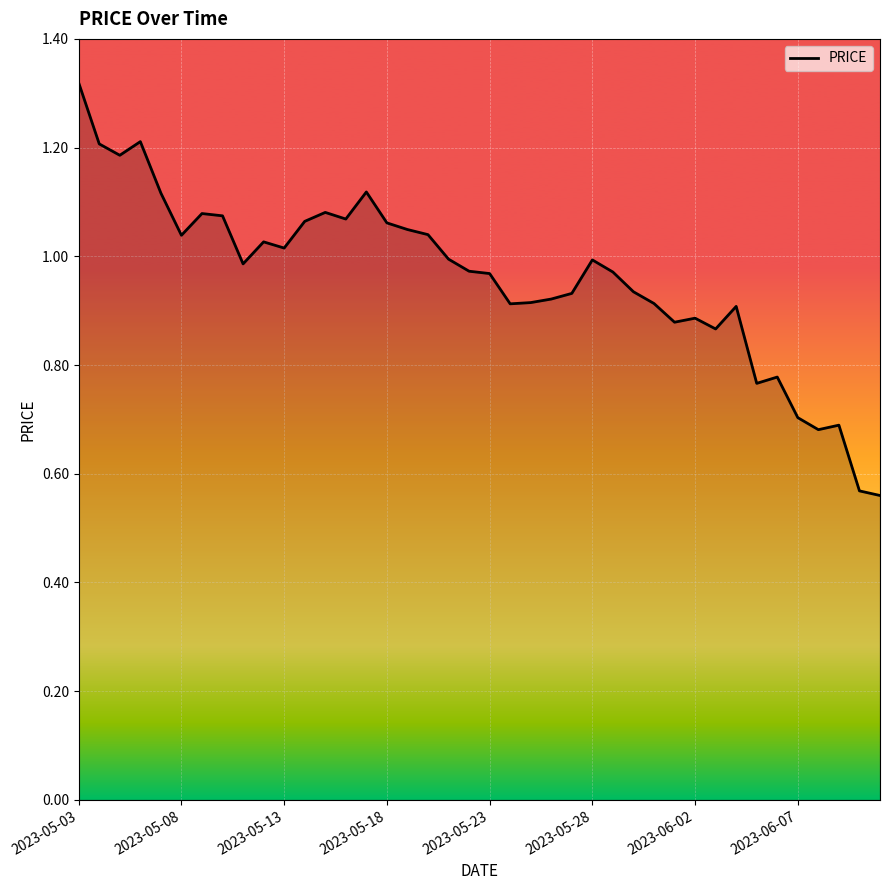

What is the minimum value shown in the chart?

0.6